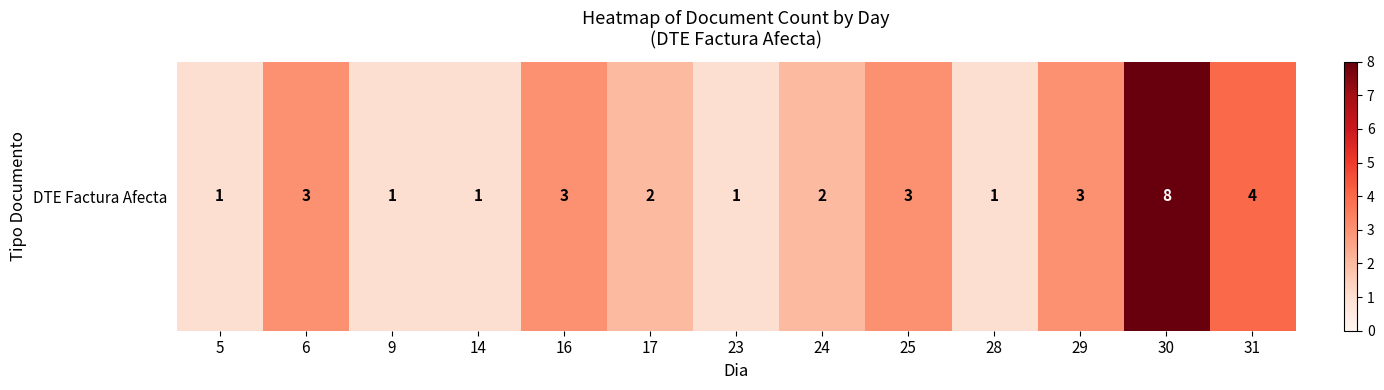

Approximately how many times larger is the value at 30 compared to 14?

8.0